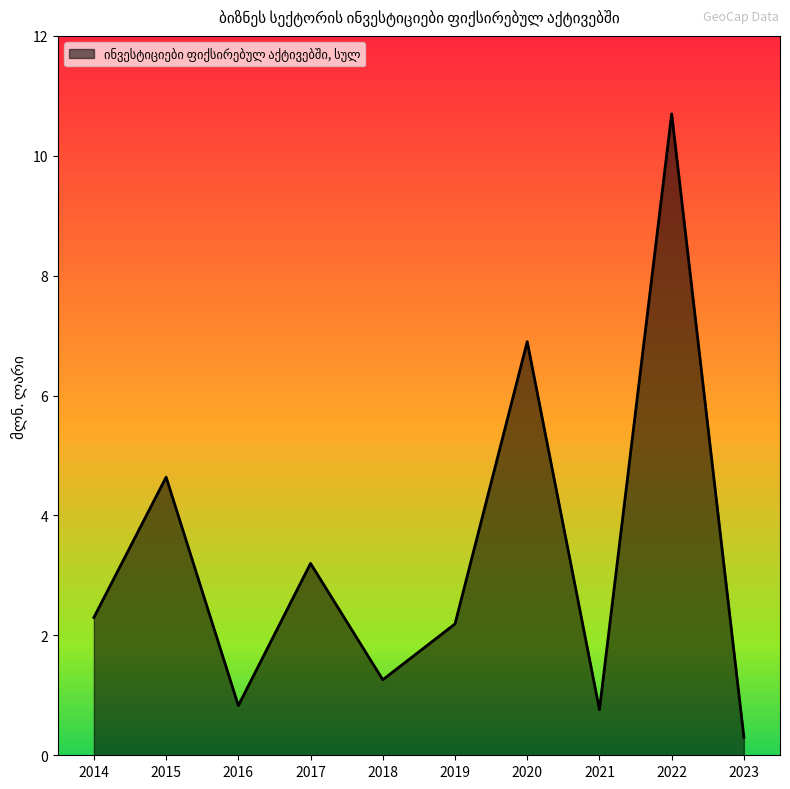

How many interior local peaks (higher than both neighbors) does the data have?

4